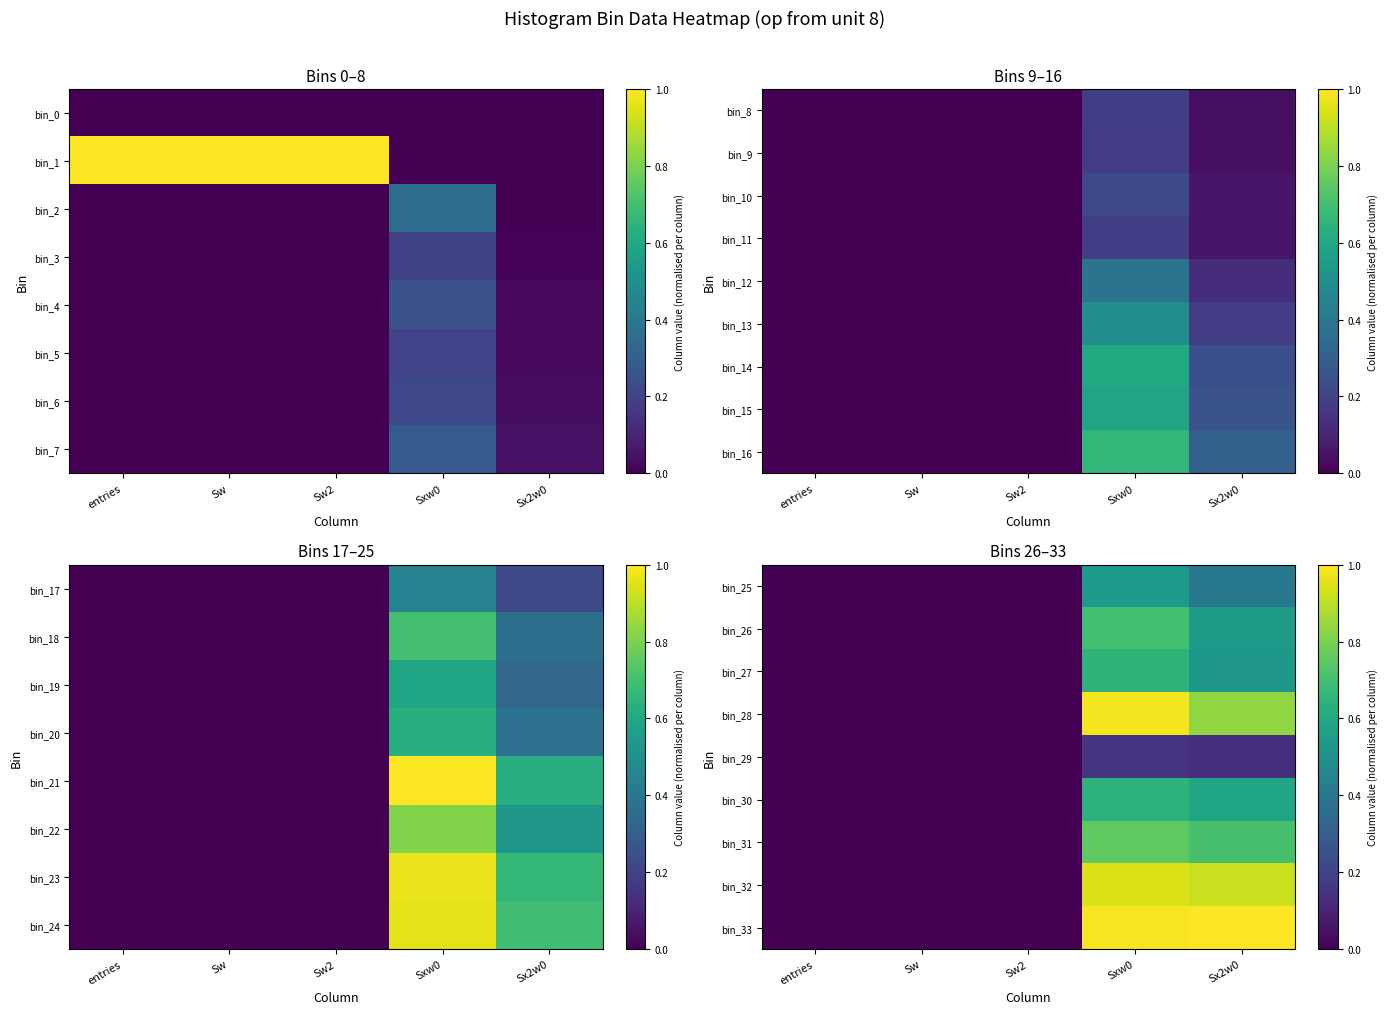

Is it true that bin_28 equals 1.5 at Sxw0?

False